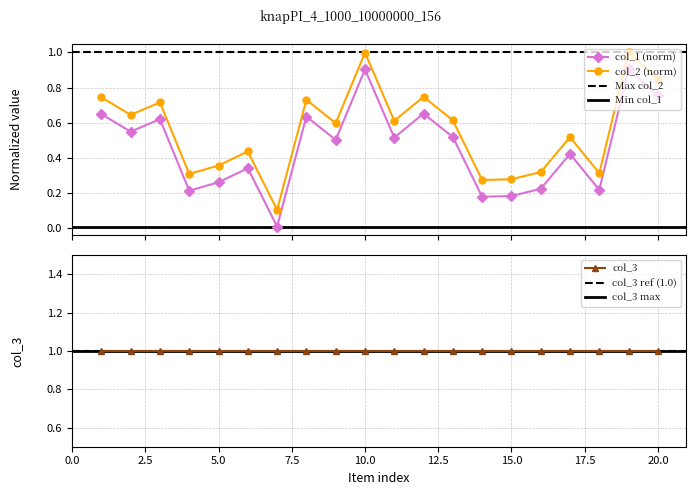

Is the value of col_1 at 2 greater than the value of col_2 at 7?

Yes